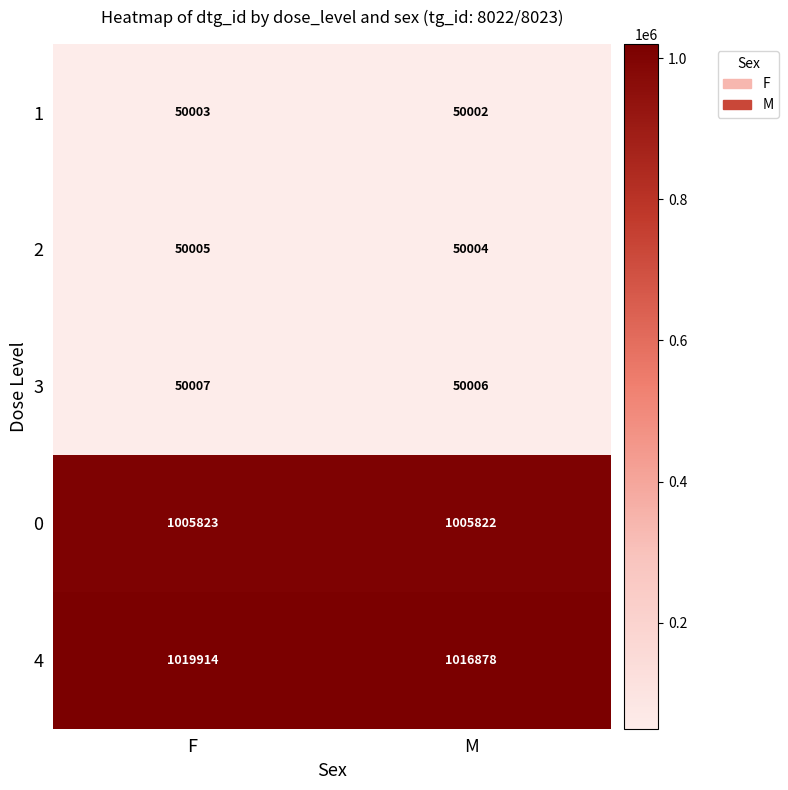

At which label is 0 closest to 1005822?

M